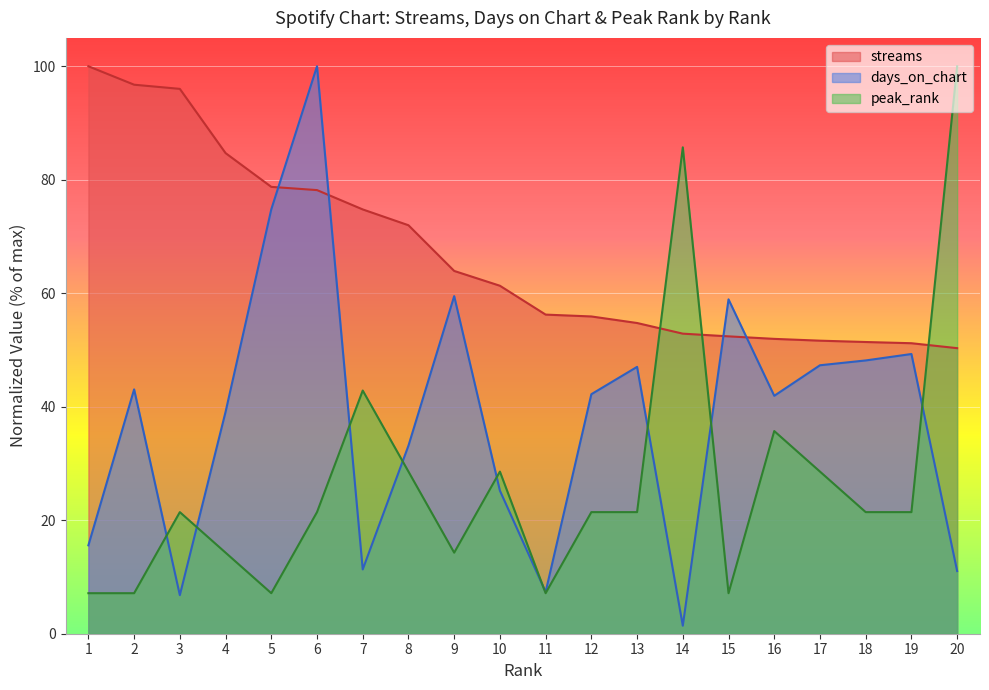

How many times do streams and days_on_chart cross each other?

4